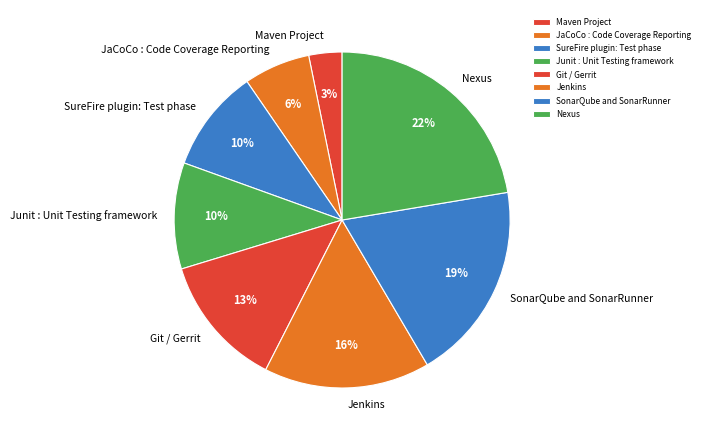

What percentage is the JaCoCo : Code Coverage Reporting slice, to the nearest percent?

6%